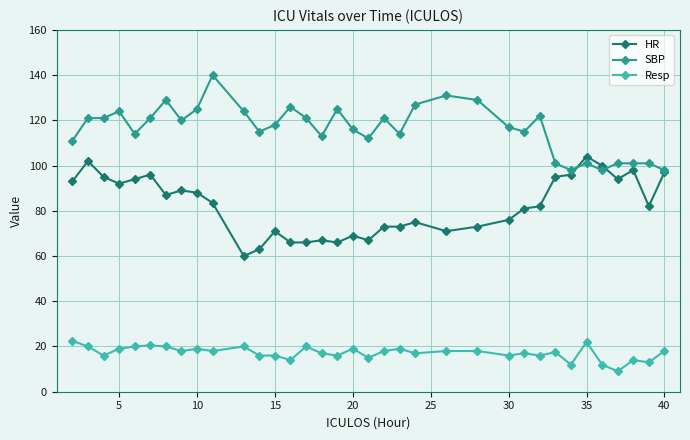

Is this an area chart (filled region under the line)?

No